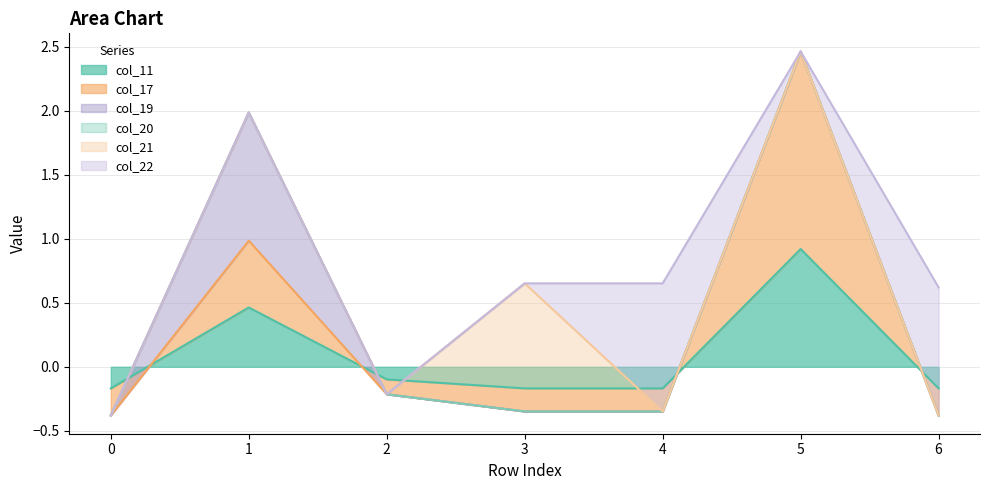

At which category is the sum across all series the highest?

5